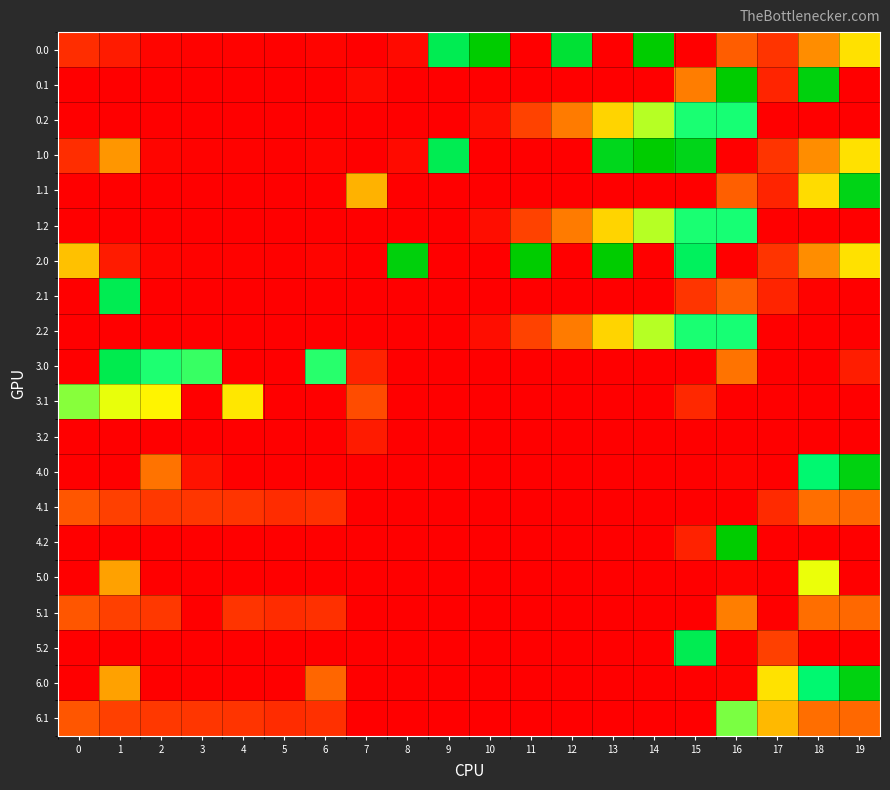

At how many categories does at least one series exceed 34?

20